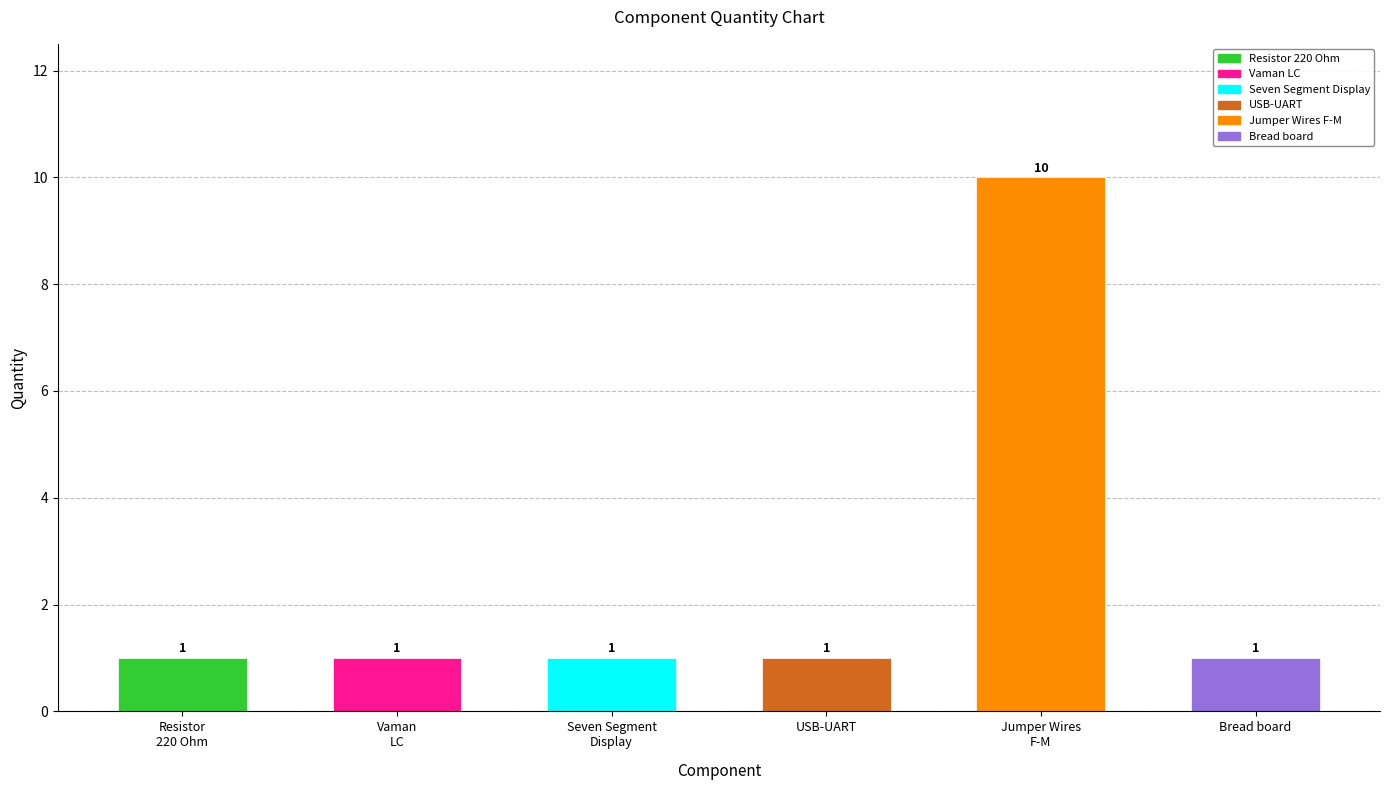

Reading left to right, list all the values displayed in this chart.

Resistor
220 Ohm=1	Vaman
LC=1	Seven Segment
Display=1	USB-UART=1	Jumper Wires
F-M=10	Bread board=1